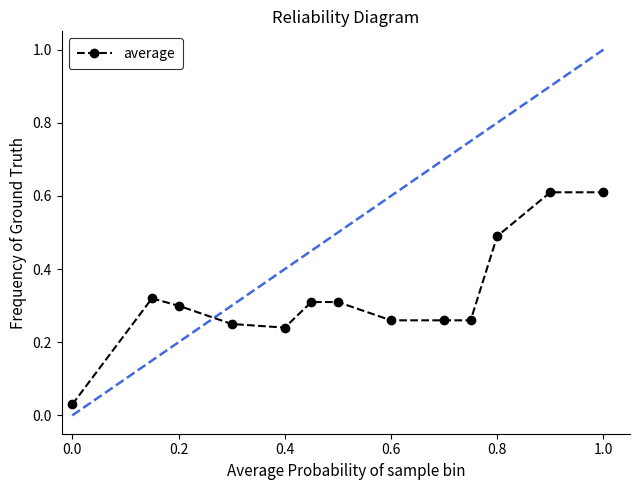

What is the maximum value shown in the chart?

0.6